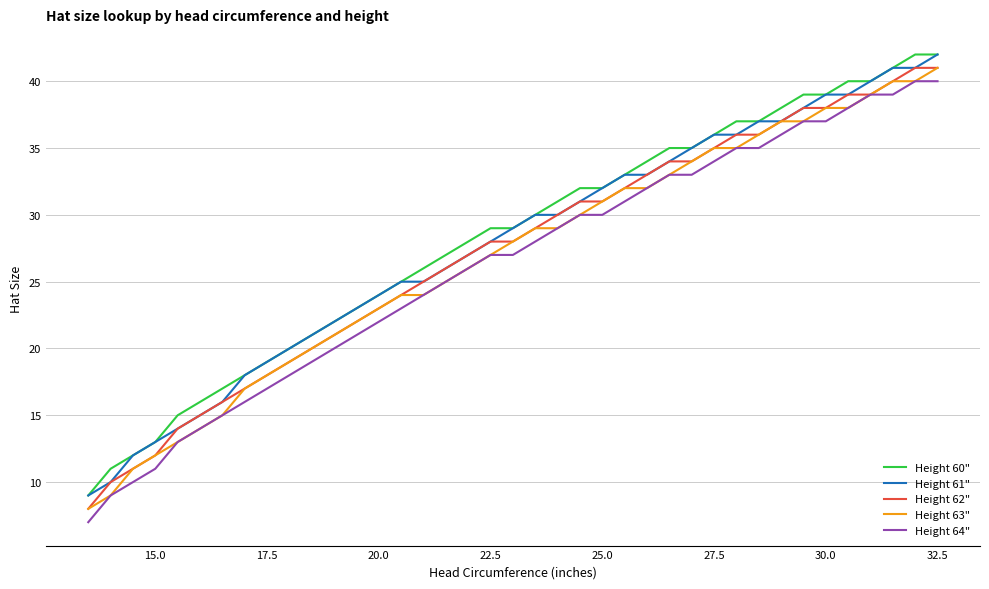

List the series in order of their overall mean, highest first.

Height 60", Height 61", Height 62", Height 63", Height 64"